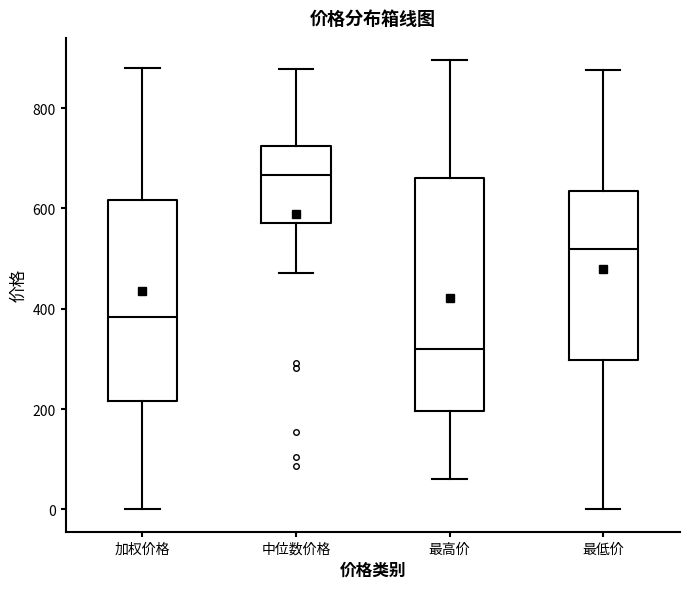

Which box is the tallest, from its lower edge to its upper edge?

最高价